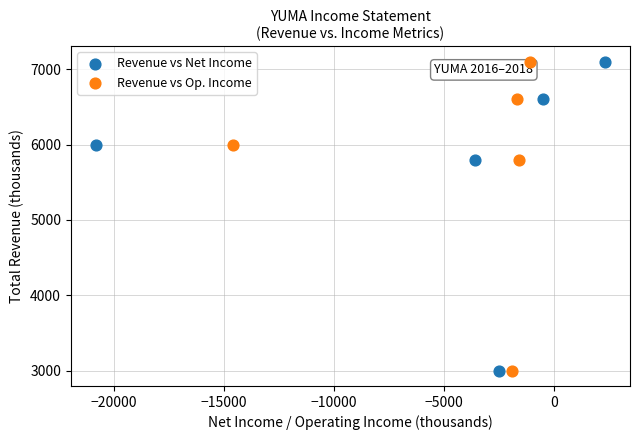

What are all the series names shown in the legend?

Revenue vs Net Income, Revenue vs Op. Income